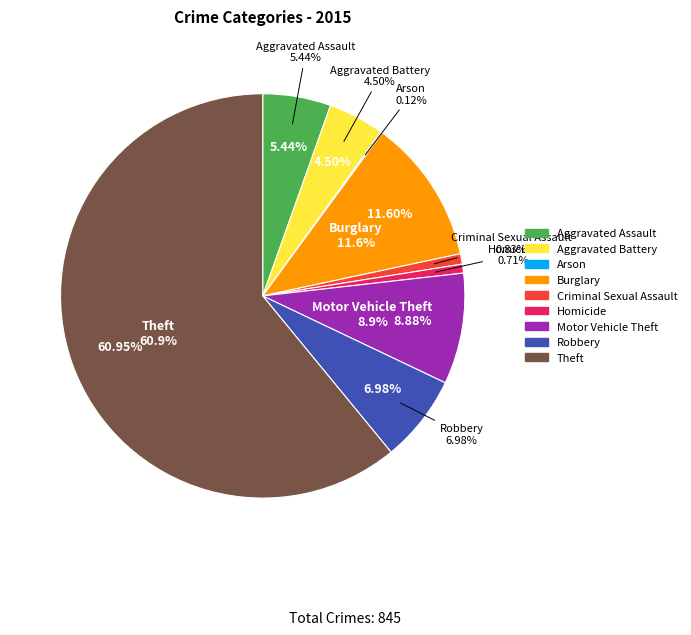

Do Aggravated Assault and Homicide together represent more than half of the pie?

No